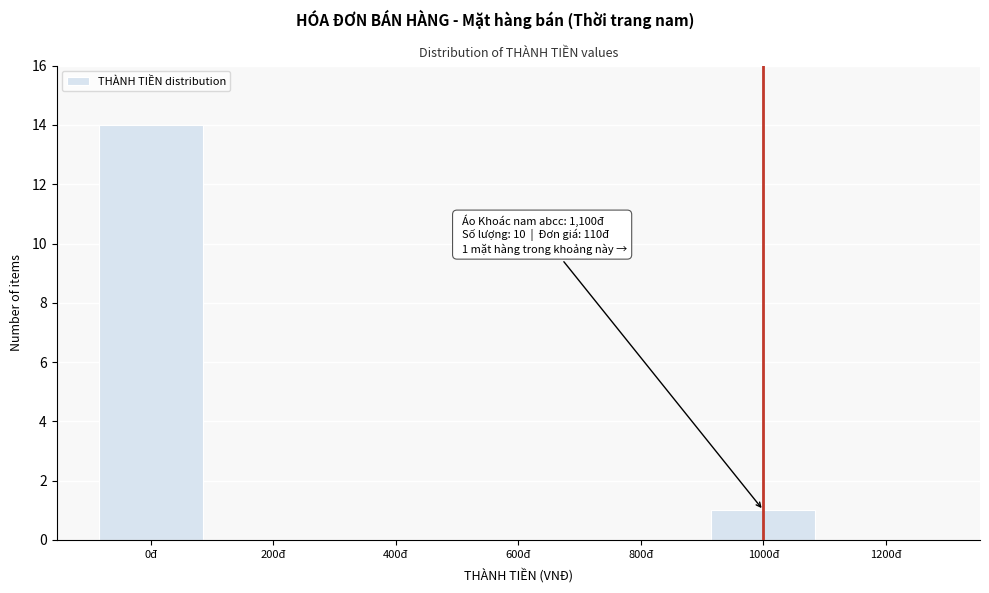

Reading right to left, transcribe all the data shown in this chart.

1200đ=0	1000đ=1	800đ=0	600đ=0	400đ=0	200đ=0	0đ=14